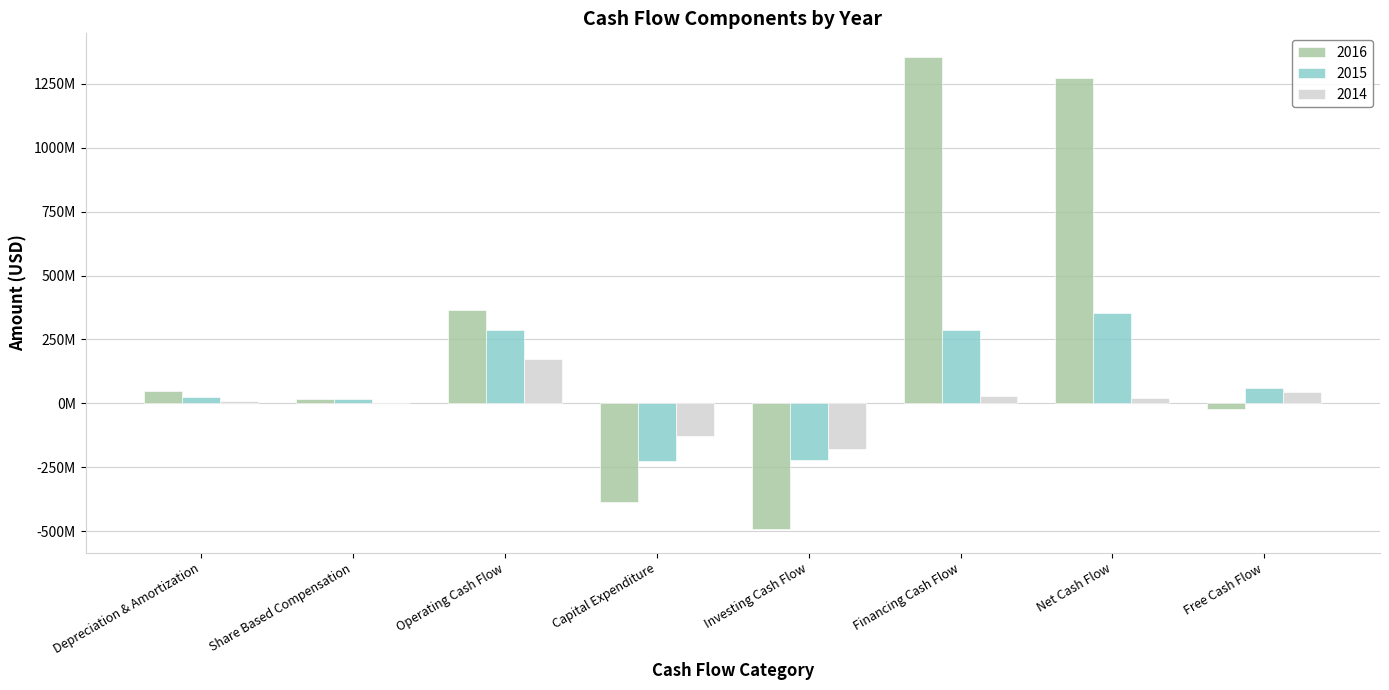

Between Depreciation & Amortization and Free Cash Flow, which series saw the biggest shift?

2016